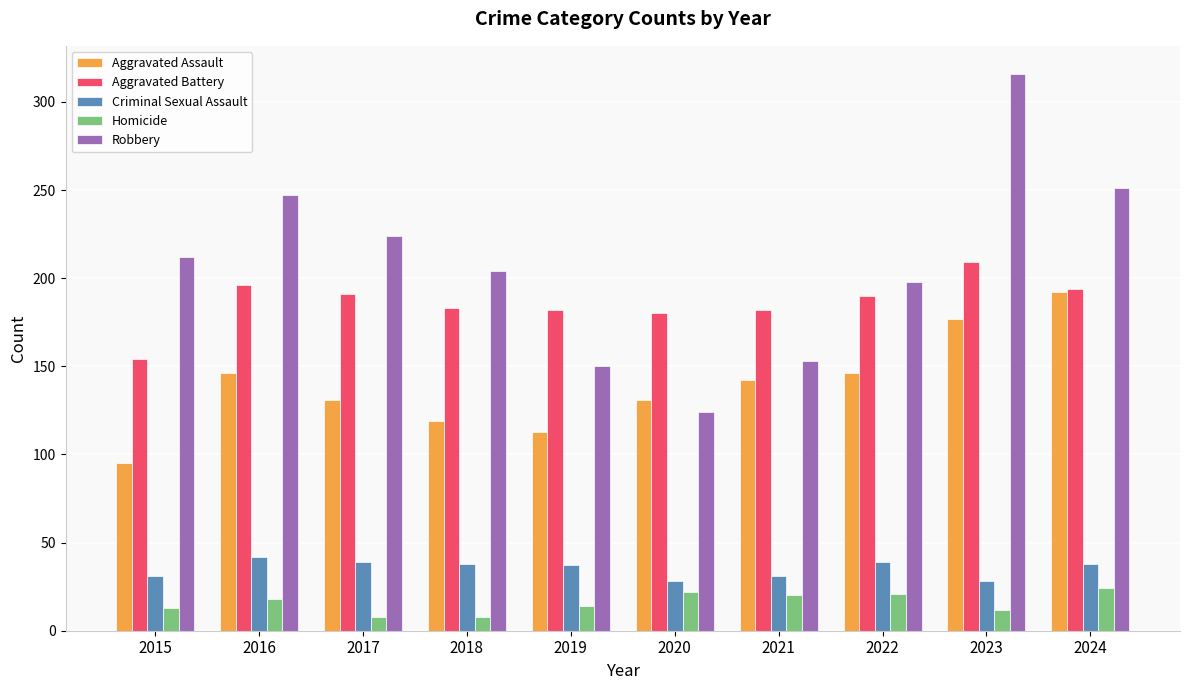

Rank the series at 2021 from lowest to highest value.

Homicide, Criminal Sexual Assault, Aggravated Assault, Robbery, Aggravated Battery